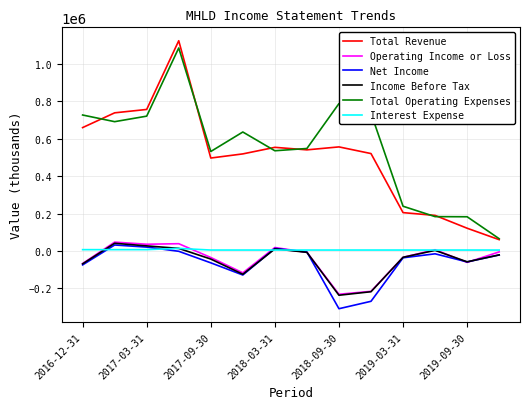

Which series has the widest spread of values?

Total Revenue